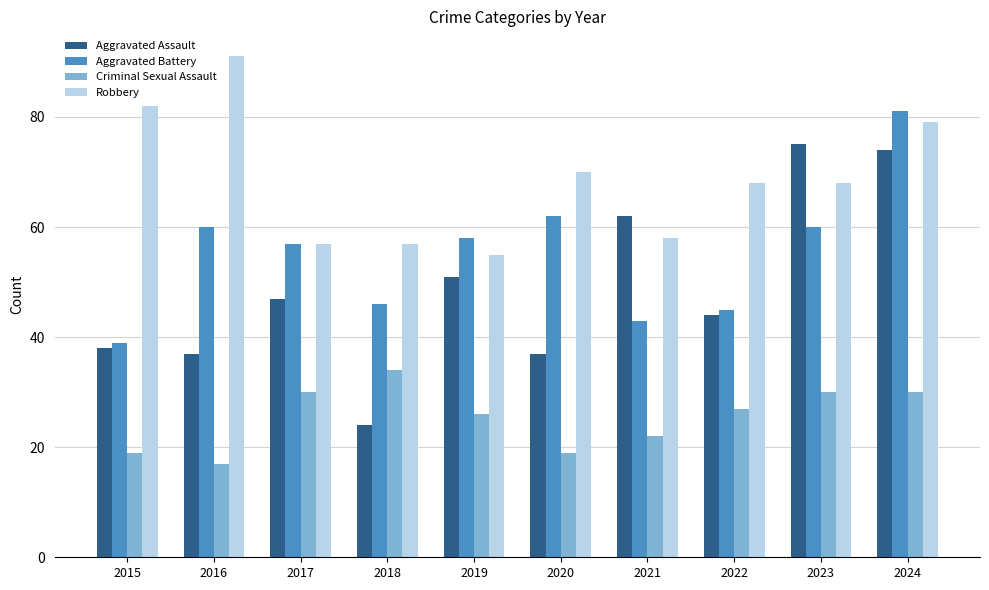

Which series has the widest spread of values?

Aggravated Assault